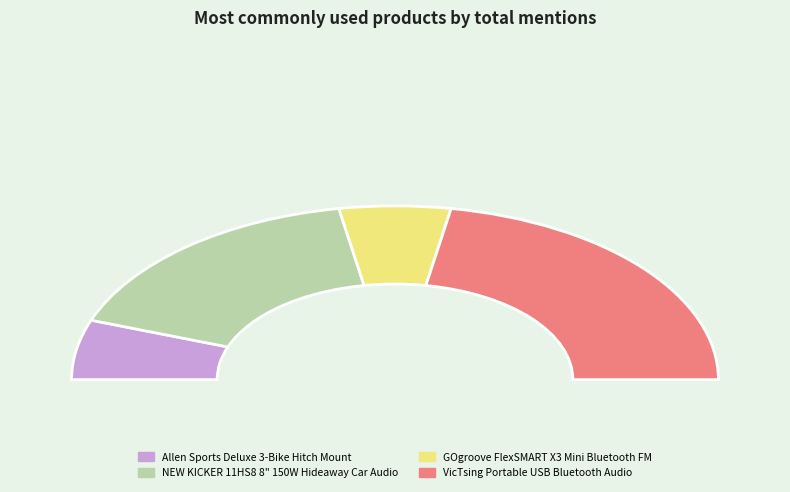

The NEW KICKER 11HS8 8" 150W Hideaway Car Audio slice represents 33% of the pie. True or false?

True